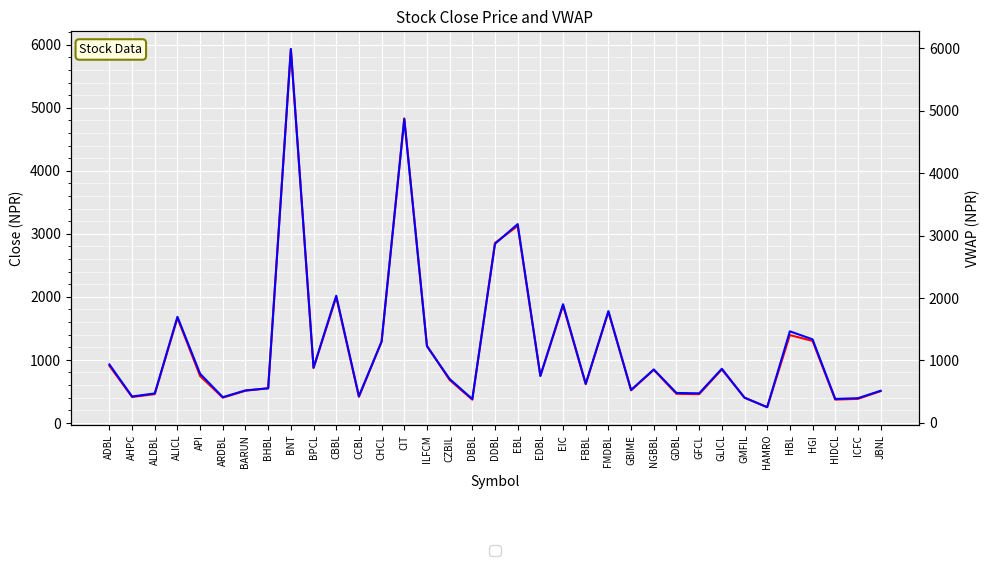

Reading right to left, list all the values displayed in this chart.

Close: JBNL=503.0	ICFC=381.0	HIDCL=369.0	HGI=1300.0	HBL=1393.0	HAMRO=249.0	GMFIL=400.0	GLICL=848.0	GFCL=455.0	GDBL=461.0	NGBBL=841.0	GBIME=516.0	FMDBL=1762.0	FBBL=613.0	EIC=1862.0	EDBL=749.0	EBL=3125.0	DDBL=2855.0	DBBL=368.0	CZBIL=680.0	ILFCM=1225.0	CIT=4832.0	CHCL=1286.0	CCBL=413.0	CBBL=1996.0	BPCL=870.0	BNT=5931.0	BHBL=550.0	BARUN=510.0	ARDBL=400.0	API=742.0	ALICL=1665.0	ALDBL=456.0	AHPC=411.0	ADBL=905.0
VWAP: JBNL=511.8	ICFC=392.8	HIDCL=381.0	HGI=1336.6	HBL=1464.6	HAMRO=249.0	GMFIL=401.2	GLICL=864.3	GFCL=470.4	GDBL=477.0	NGBBL=853.8	GBIME=525.5	FMDBL=1788.5	FBBL=624.1	EIC=1899.1	EDBL=749.0	EBL=3183.5	DDBL=2867.8	DBBL=379.0	CZBIL=701.1	ILFCM=1225.0	CIT=4867.7	CHCL=1301.4	CCBL=425.5	CBBL=2035.7	BPCL=882.2	BNT=5989.4	BHBL=550.3	BARUN=517.7	ARDBL=409.2	API=784.3	ALICL=1697.2	ALDBL=469.4	AHPC=419.5	ADBL=933.9